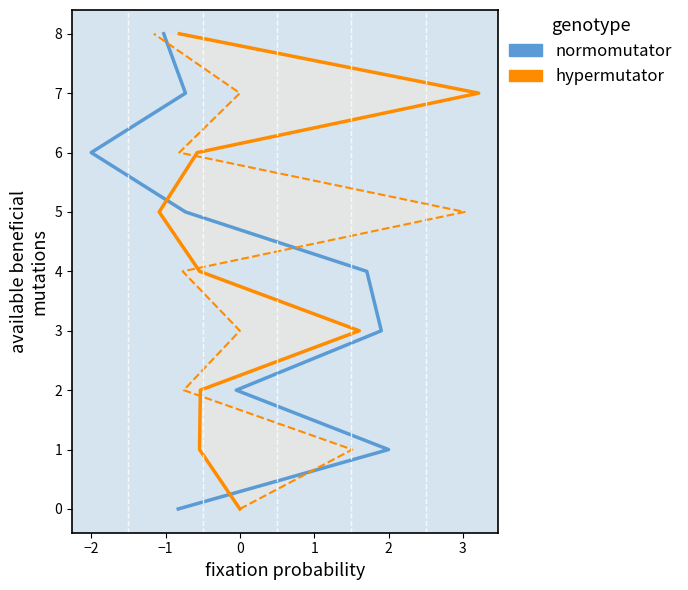

What are all the series names shown in the legend?

normomutator, hypermutator